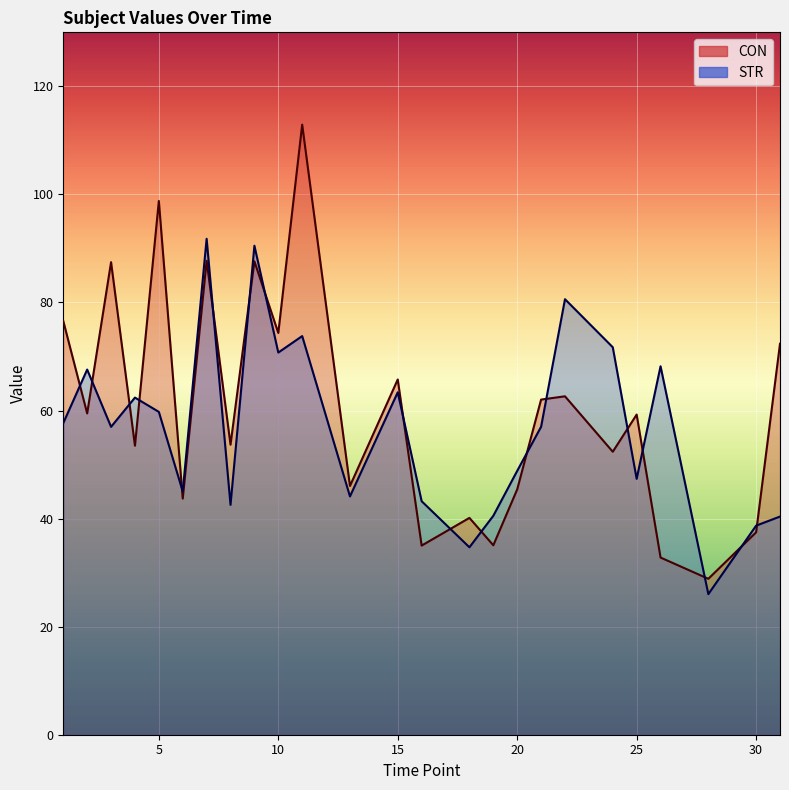

Rank the series by their maximum value, from lowest to highest.

STR, CON